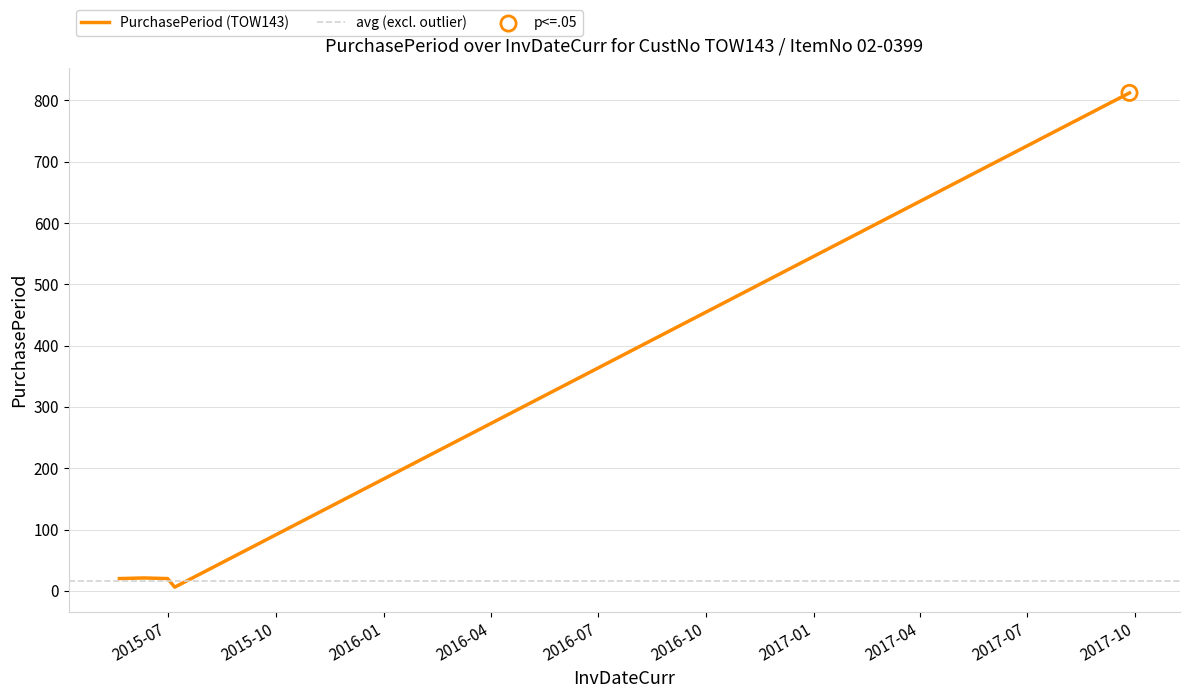

What is the highest value of the PurchasePeriod (TOW143) series?

812